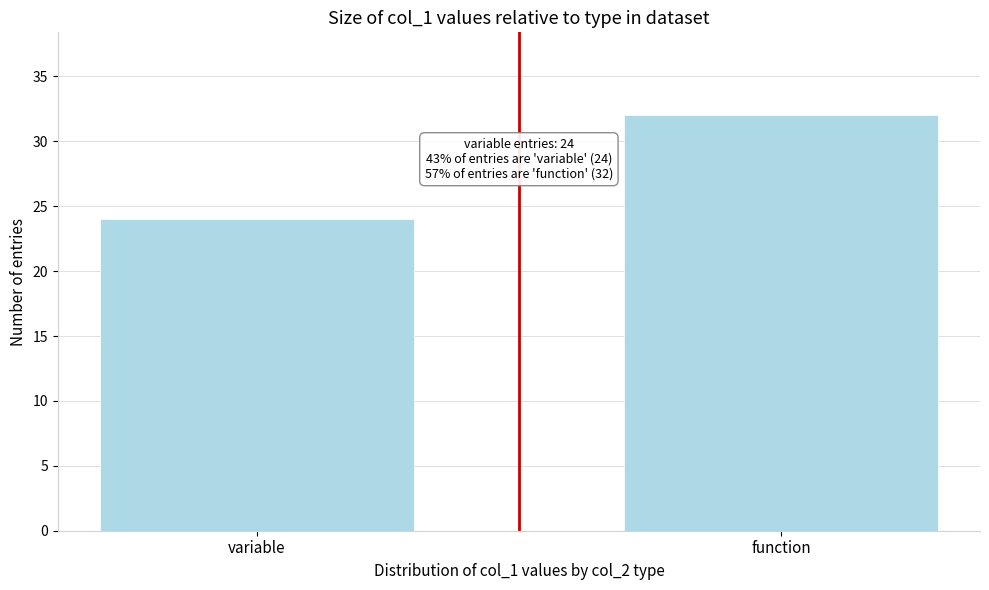

Reading right to left, list all the values displayed in this chart.

32	24